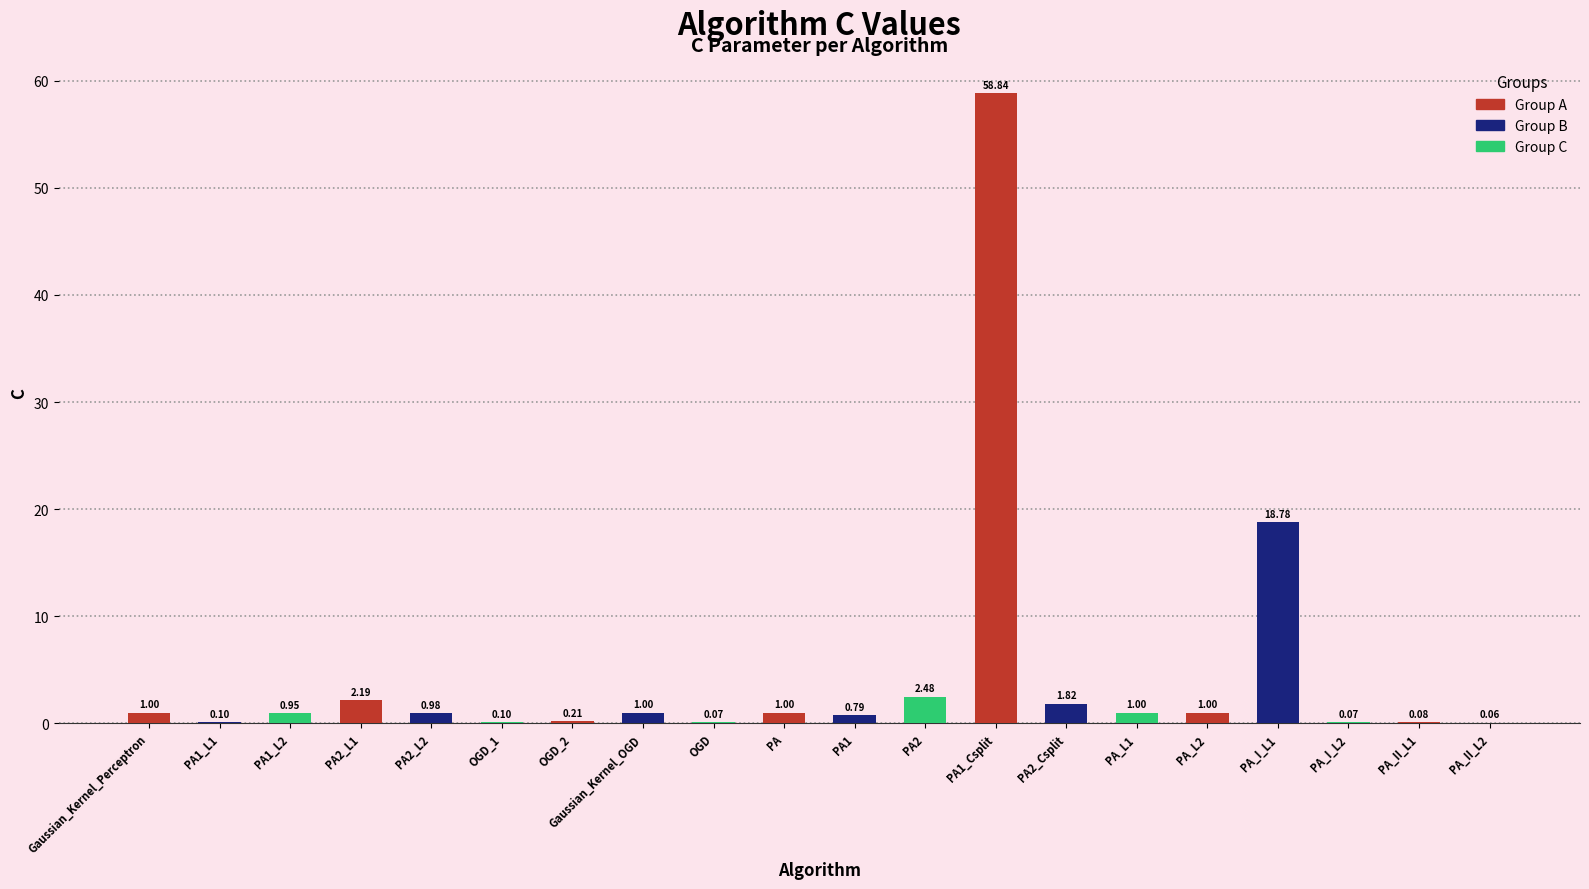

Are the bars horizontal?

No